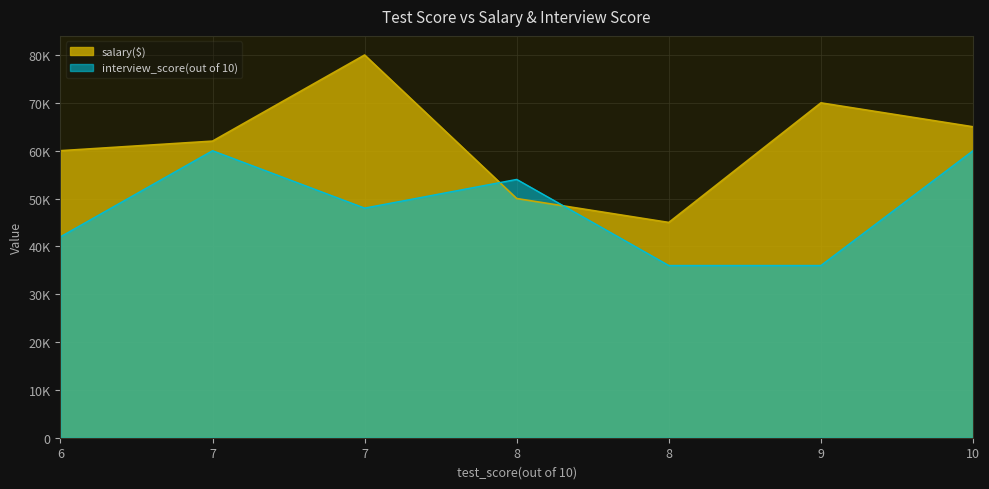

What is the minimum value shown in the chart?

36000